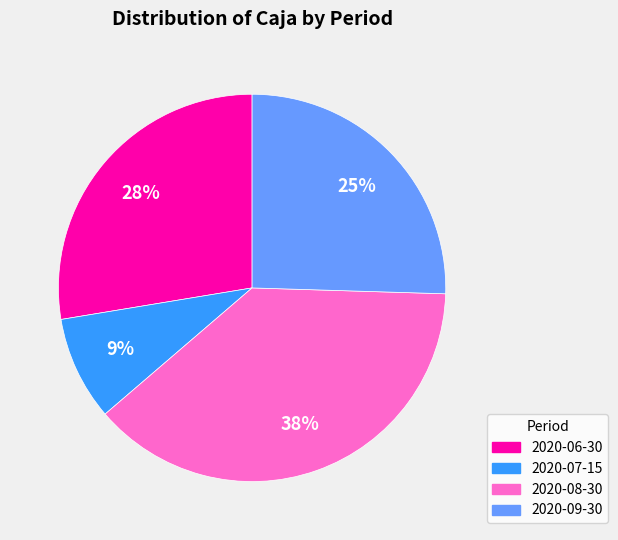

Is there any slice that represents more than half of the pie?

No